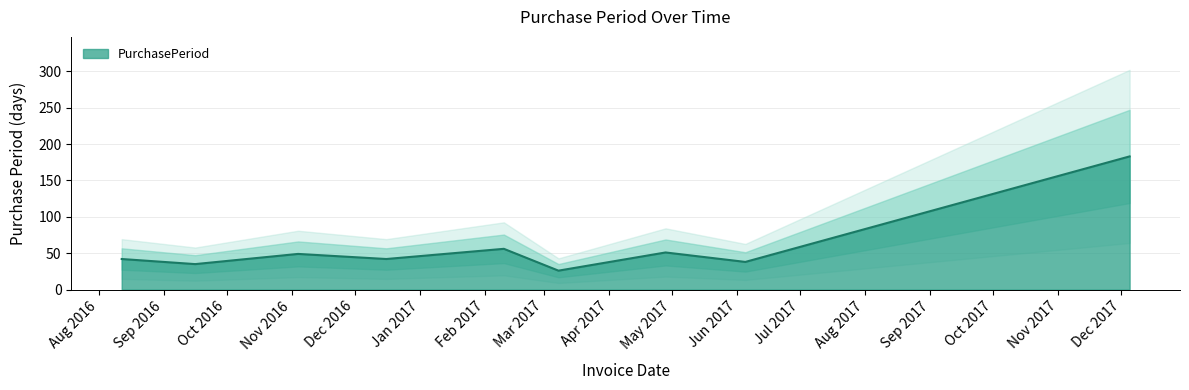

The chart shows a value of 40 at 2017-12-05. True or false?

False